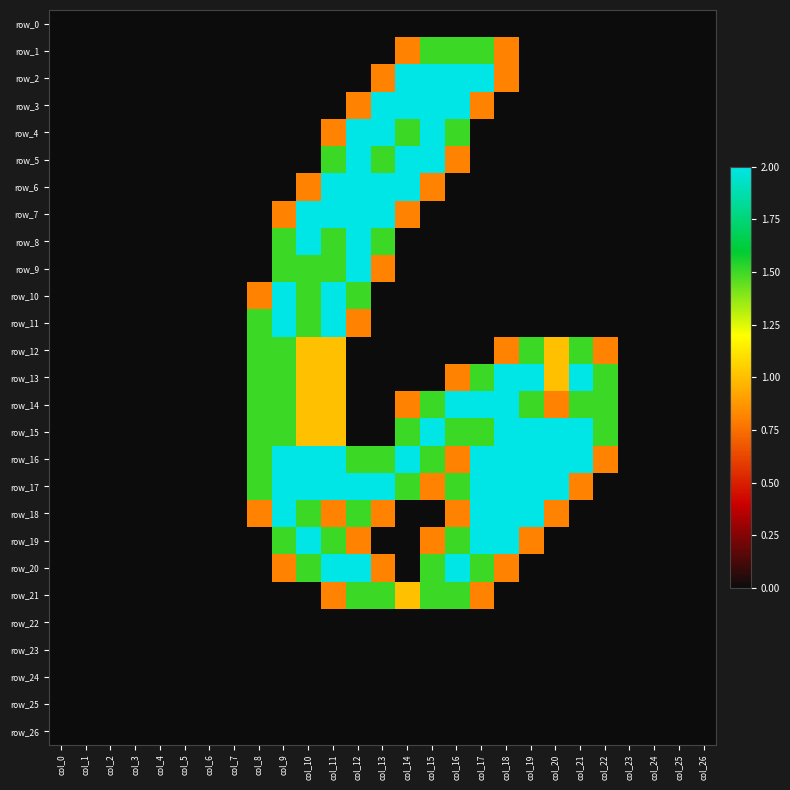

How many positive values does the row_14 series have?

13